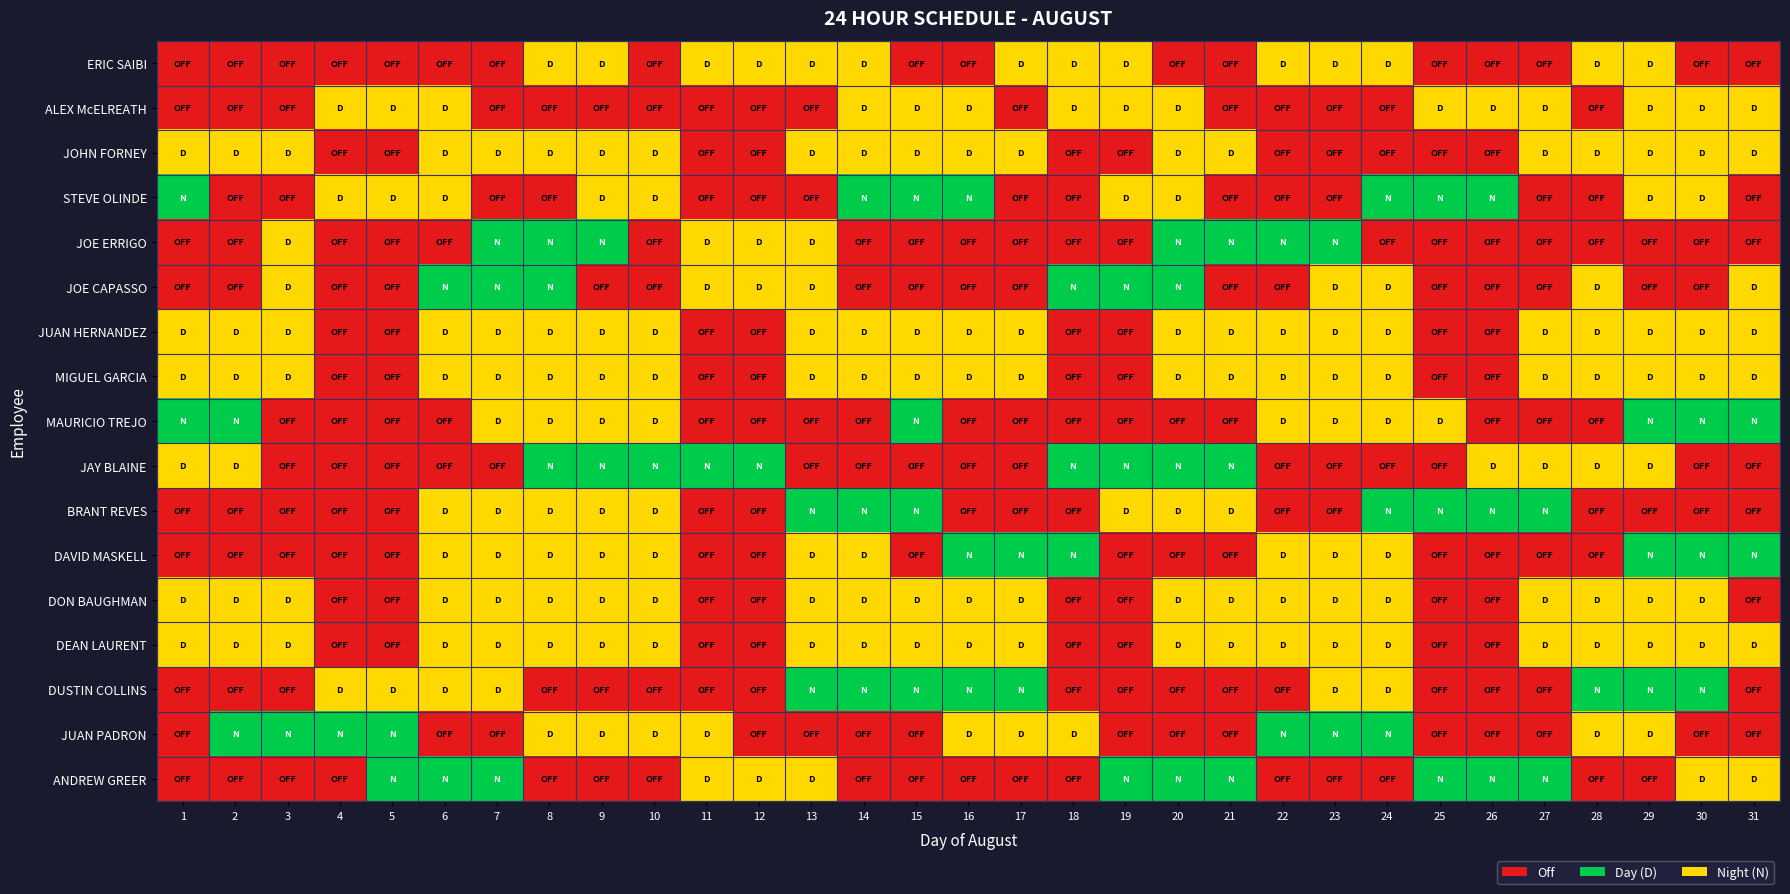

Reading left to right, list all the values displayed in this chart.

ERIC SAIBI: 1=0	2=0	3=0	4=0	5=0	6=0	7=0	8=1	9=1	10=0	11=1	12=1	13=1	14=1	15=0	16=0	17=1	18=1	19=1	20=0	21=0	22=1	23=1	24=1	25=0	26=0	27=0	28=1	29=1	30=0	31=0
ALEX McELREATH: 1=0	2=0	3=0	4=1	5=1	6=1	7=0	8=0	9=0	10=0	11=0	12=0	13=0	14=1	15=1	16=1	17=0	18=1	19=1	20=1	21=0	22=0	23=0	24=0	25=1	26=1	27=1	28=0	29=1	30=1	31=1
JOHN FORNEY: 1=1	2=1	3=1	4=0	5=0	6=1	7=1	8=1	9=1	10=1	11=0	12=0	13=1	14=1	15=1	16=1	17=1	18=0	19=0	20=1	21=1	22=0	23=0	24=0	25=0	26=0	27=1	28=1	29=1	30=1	31=1
STEVE OLINDE: 1=2	2=0	3=0	4=1	5=1	6=1	7=0	8=0	9=1	10=1	11=0	12=0	13=0	14=2	15=2	16=2	17=0	18=0	19=1	20=1	21=0	22=0	23=0	24=2	25=2	26=2	27=0	28=0	29=1	30=1	31=0
JOE ERRIGO: 1=0	2=0	3=1	4=0	5=0	6=0	7=2	8=2	9=2	10=0	11=1	12=1	13=1	14=0	15=0	16=0	17=0	18=0	19=0	20=2	21=2	22=2	23=2	24=0	25=0	26=0	27=0	28=0	29=0	30=0	31=0
JOE CAPASSO: 1=0	2=0	3=1	4=0	5=0	6=2	7=2	8=2	9=0	10=0	11=1	12=1	13=1	14=0	15=0	16=0	17=0	18=2	19=2	20=2	21=0	22=0	23=1	24=1	25=0	26=0	27=0	28=1	29=0	30=0	31=1
JUAN HERNANDEZ: 1=1	2=1	3=1	4=0	5=0	6=1	7=1	8=1	9=1	10=1	11=0	12=0	13=1	14=1	15=1	16=1	17=1	18=0	19=0	20=1	21=1	22=1	23=1	24=1	25=0	26=0	27=1	28=1	29=1	30=1	31=1
MIGUEL GARCIA: 1=1	2=1	3=1	4=0	5=0	6=1	7=1	8=1	9=1	10=1	11=0	12=0	13=1	14=1	15=1	16=1	17=1	18=0	19=0	20=1	21=1	22=1	23=1	24=1	25=0	26=0	27=1	28=1	29=1	30=1	31=1
MAURICIO TREJO: 1=2	2=2	3=0	4=0	5=0	6=0	7=1	8=1	9=1	10=1	11=0	12=0	13=0	14=0	15=2	16=0	17=0	18=0	19=0	20=0	21=0	22=1	23=1	24=1	25=1	26=0	27=0	28=0	29=2	30=2	31=2
JAY BLAINE: 1=1	2=1	3=0	4=0	5=0	6=0	7=0	8=2	9=2	10=2	11=2	12=2	13=0	14=0	15=0	16=0	17=0	18=2	19=2	20=2	21=2	22=0	23=0	24=0	25=0	26=1	27=1	28=1	29=1	30=0	31=0
BRANT REVES: 1=0	2=0	3=0	4=0	5=0	6=1	7=1	8=1	9=1	10=1	11=0	12=0	13=2	14=2	15=2	16=0	17=0	18=0	19=1	20=1	21=1	22=0	23=0	24=2	25=2	26=2	27=2	28=0	29=0	30=0	31=0
DAVID MASKELL: 1=0	2=0	3=0	4=0	5=0	6=1	7=1	8=1	9=1	10=1	11=0	12=0	13=1	14=1	15=0	16=2	17=2	18=2	19=0	20=0	21=0	22=1	23=1	24=1	25=0	26=0	27=0	28=0	29=2	30=2	31=2
DON BAUGHMAN: 1=1	2=1	3=1	4=0	5=0	6=1	7=1	8=1	9=1	10=1	11=0	12=0	13=1	14=1	15=1	16=1	17=1	18=0	19=0	20=1	21=1	22=1	23=1	24=1	25=0	26=0	27=1	28=1	29=1	30=1	31=0
DEAN LAURENT: 1=1	2=1	3=1	4=0	5=0	6=1	7=1	8=1	9=1	10=1	11=0	12=0	13=1	14=1	15=1	16=1	17=1	18=0	19=0	20=1	21=1	22=1	23=1	24=1	25=0	26=0	27=1	28=1	29=1	30=1	31=1
DUSTIN COLLINS: 1=0	2=0	3=0	4=1	5=1	6=1	7=1	8=0	9=0	10=0	11=0	12=0	13=2	14=2	15=2	16=2	17=2	18=0	19=0	20=0	21=0	22=0	23=1	24=1	25=0	26=0	27=0	28=2	29=2	30=2	31=0
JUAN PADRON: 1=0	2=2	3=2	4=2	5=2	6=0	7=0	8=1	9=1	10=1	11=1	12=0	13=0	14=0	15=0	16=1	17=1	18=1	19=0	20=0	21=0	22=2	23=2	24=2	25=0	26=0	27=0	28=1	29=1	30=0	31=0
ANDREW GREER: 1=0	2=0	3=0	4=0	5=2	6=2	7=2	8=0	9=0	10=0	11=1	12=1	13=1	14=0	15=0	16=0	17=0	18=0	19=2	20=2	21=2	22=0	23=0	24=0	25=2	26=2	27=2	28=0	29=0	30=1	31=1